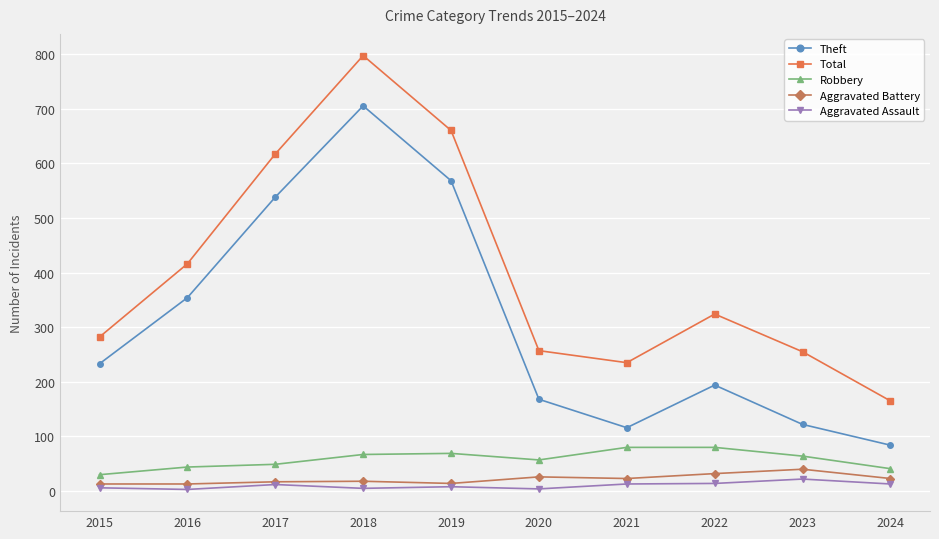

How many data points in Aggravated Battery are less than 23?

5